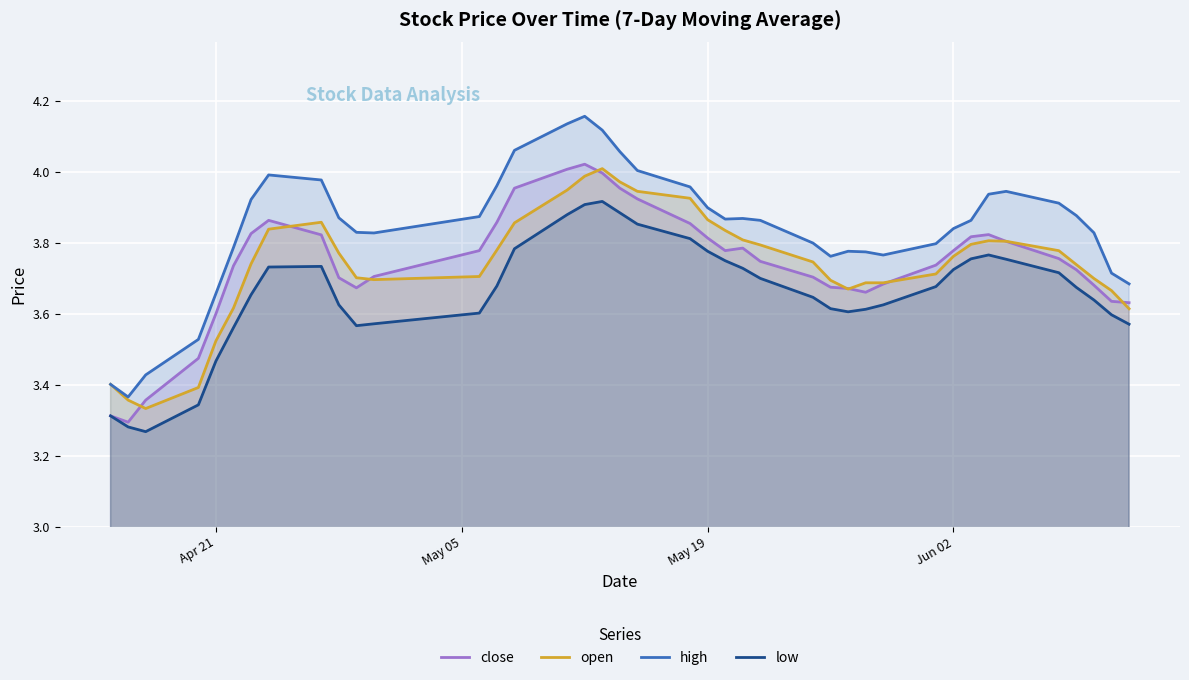

Which series has the largest range (max minus min)?

high